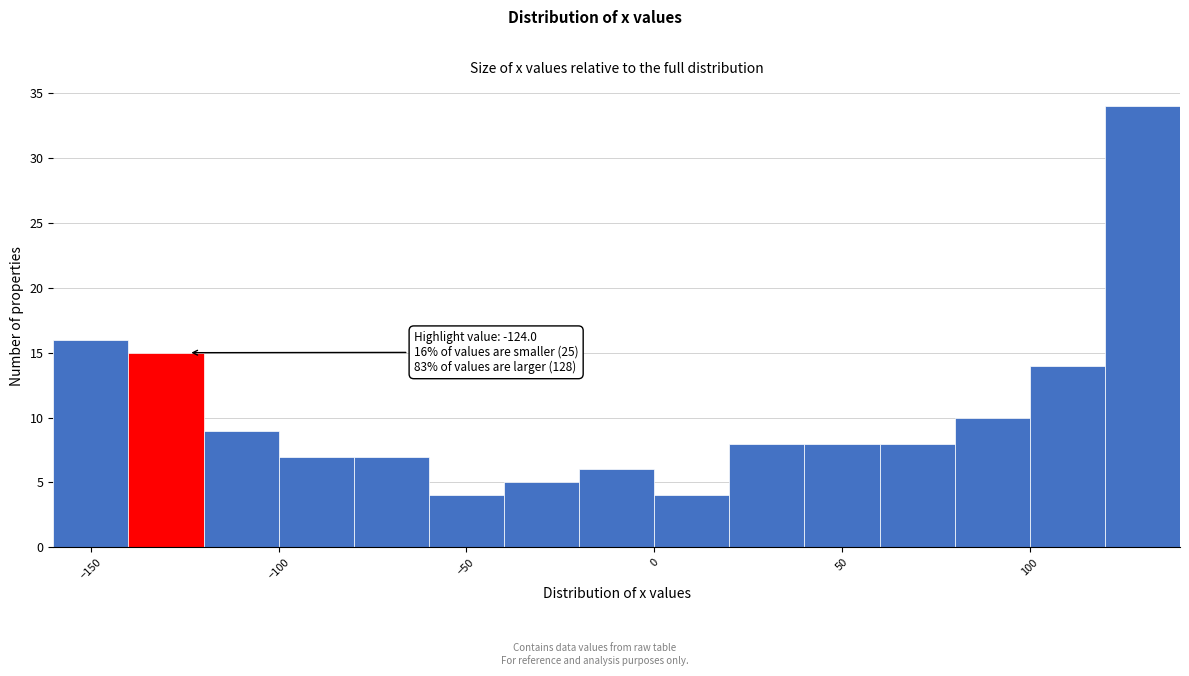

Which range on the x-axis has the tallest bar?

120 to 140